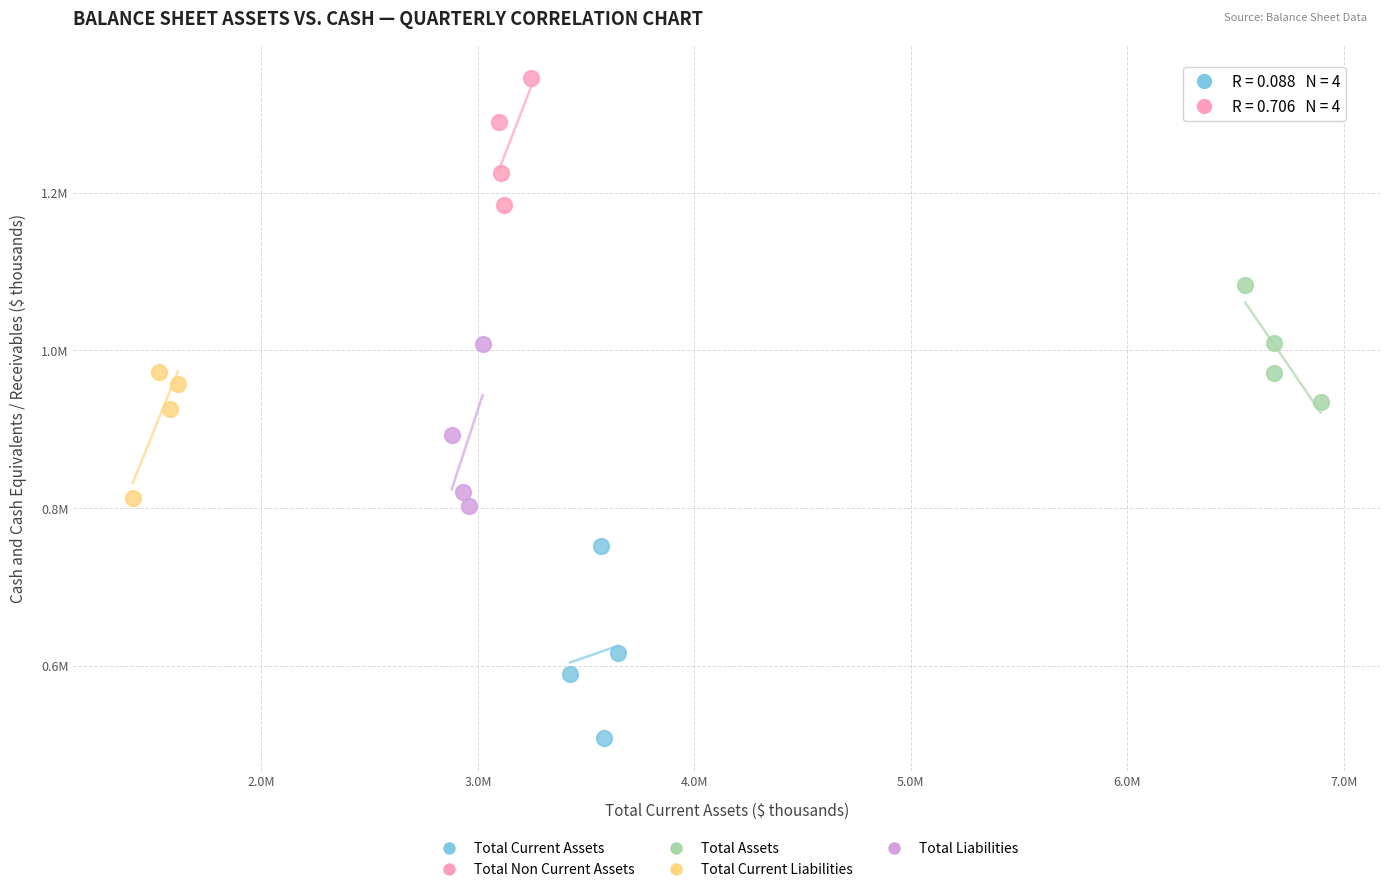

Which series contains the lowest Y value?

Total Current Assets